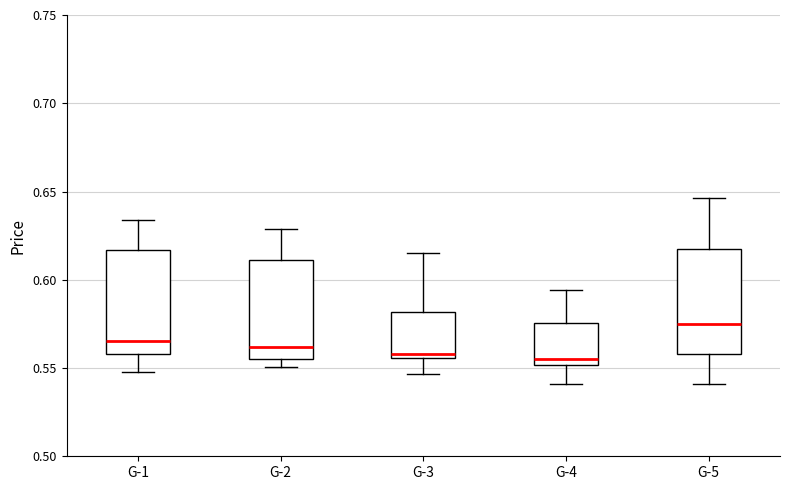

Which box's median line is the highest?

G-5